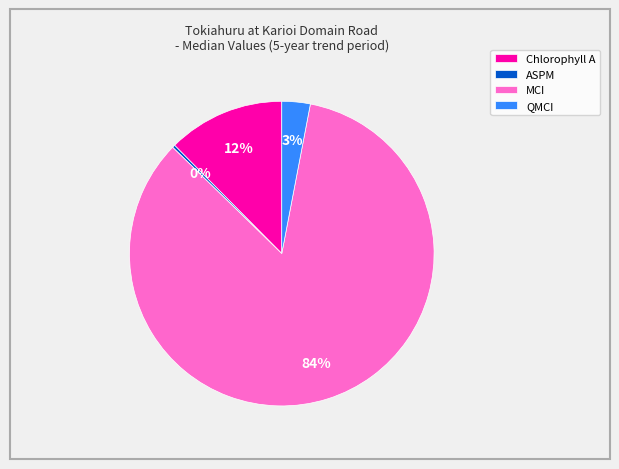

To the nearest percent, what is the average slice percentage?

25%